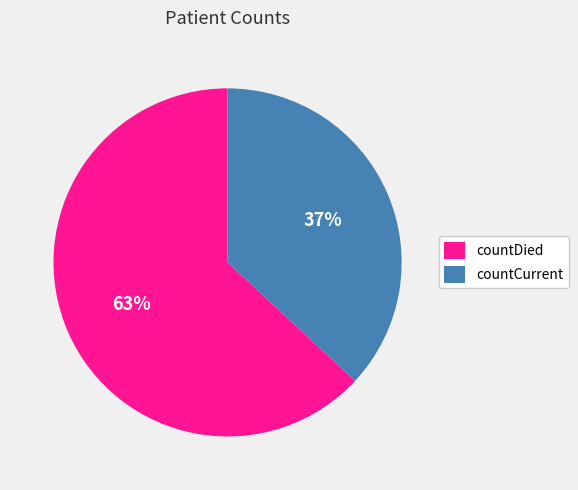

Rank the categories by value from lowest to highest.

countCurrent, countDied